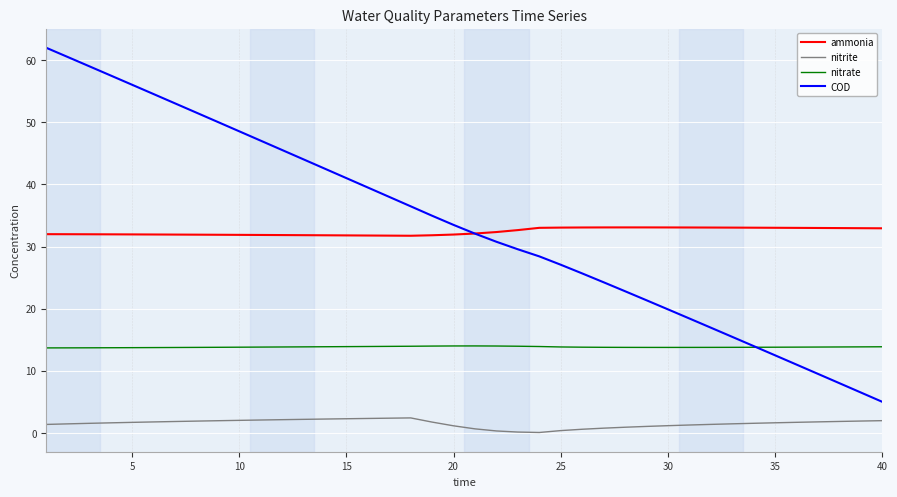

Rank the series by their maximum value, from highest to lowest.

COD, ammonia, nitrate, nitrite